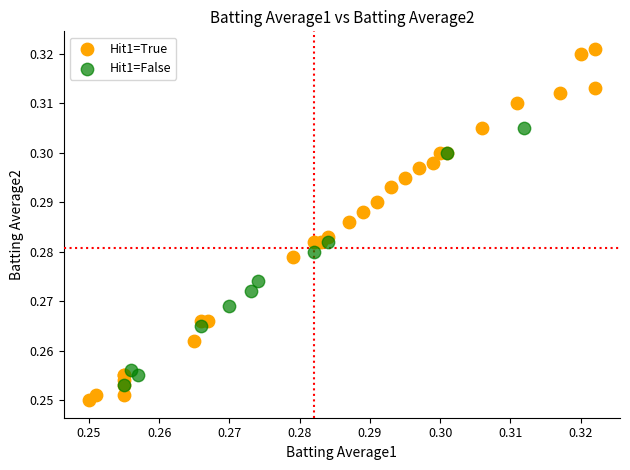

Which series contains the highest Y value?

Hit1=True